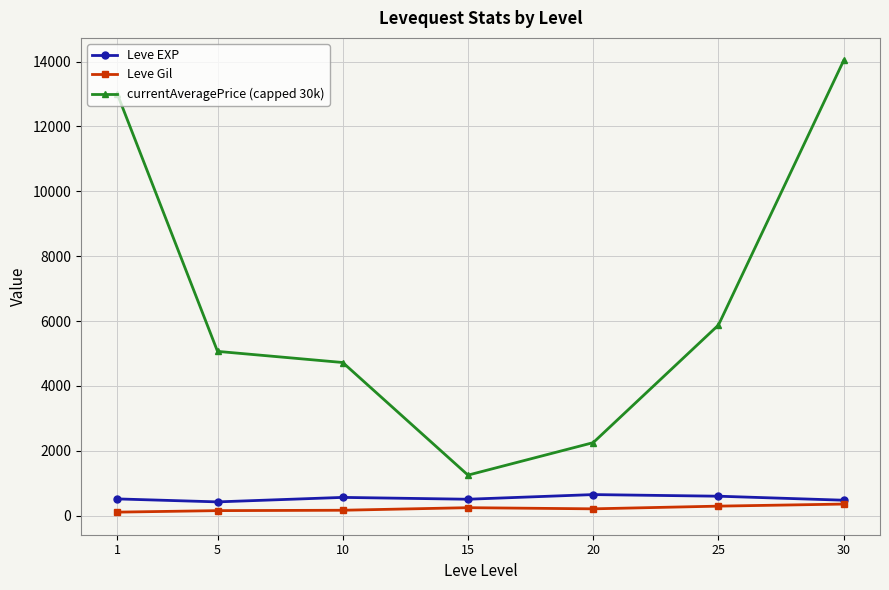

True or false: currentAveragePrice (capped 30k) has more than 2 interior local peaks.

False